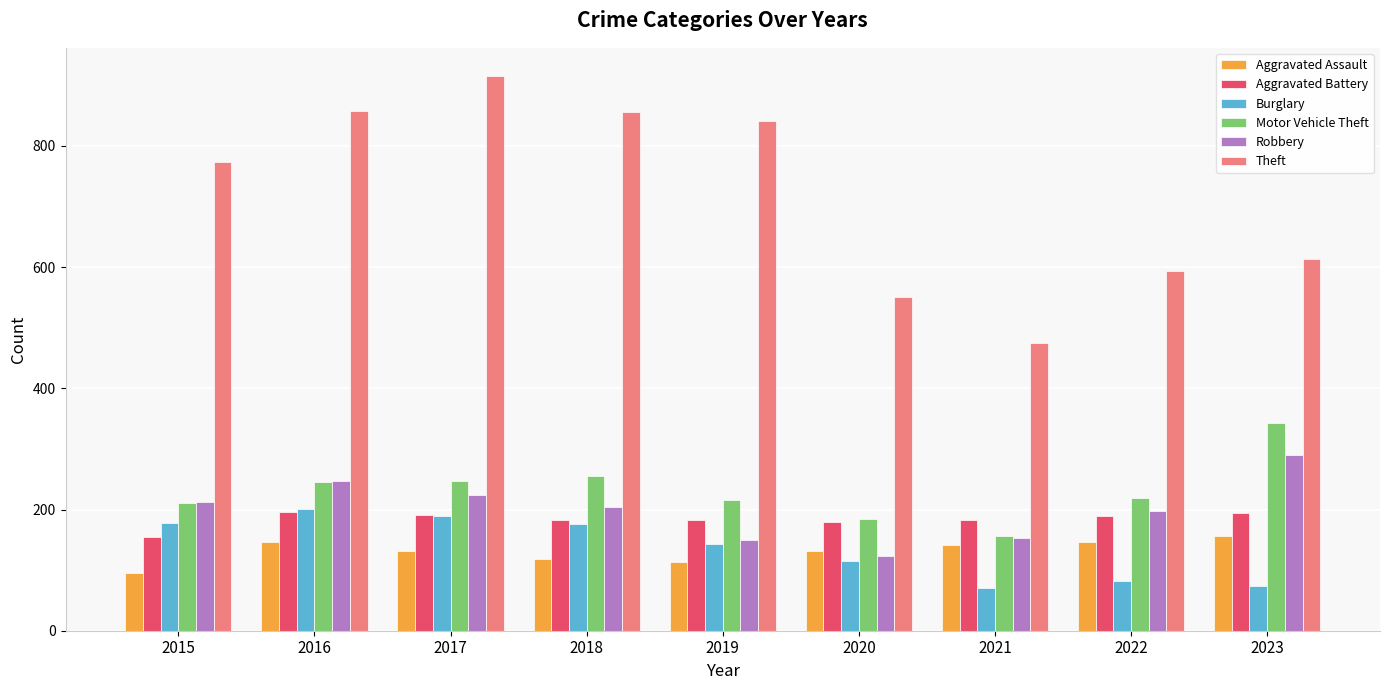

At how many categories does at least one series exceed 757?

5